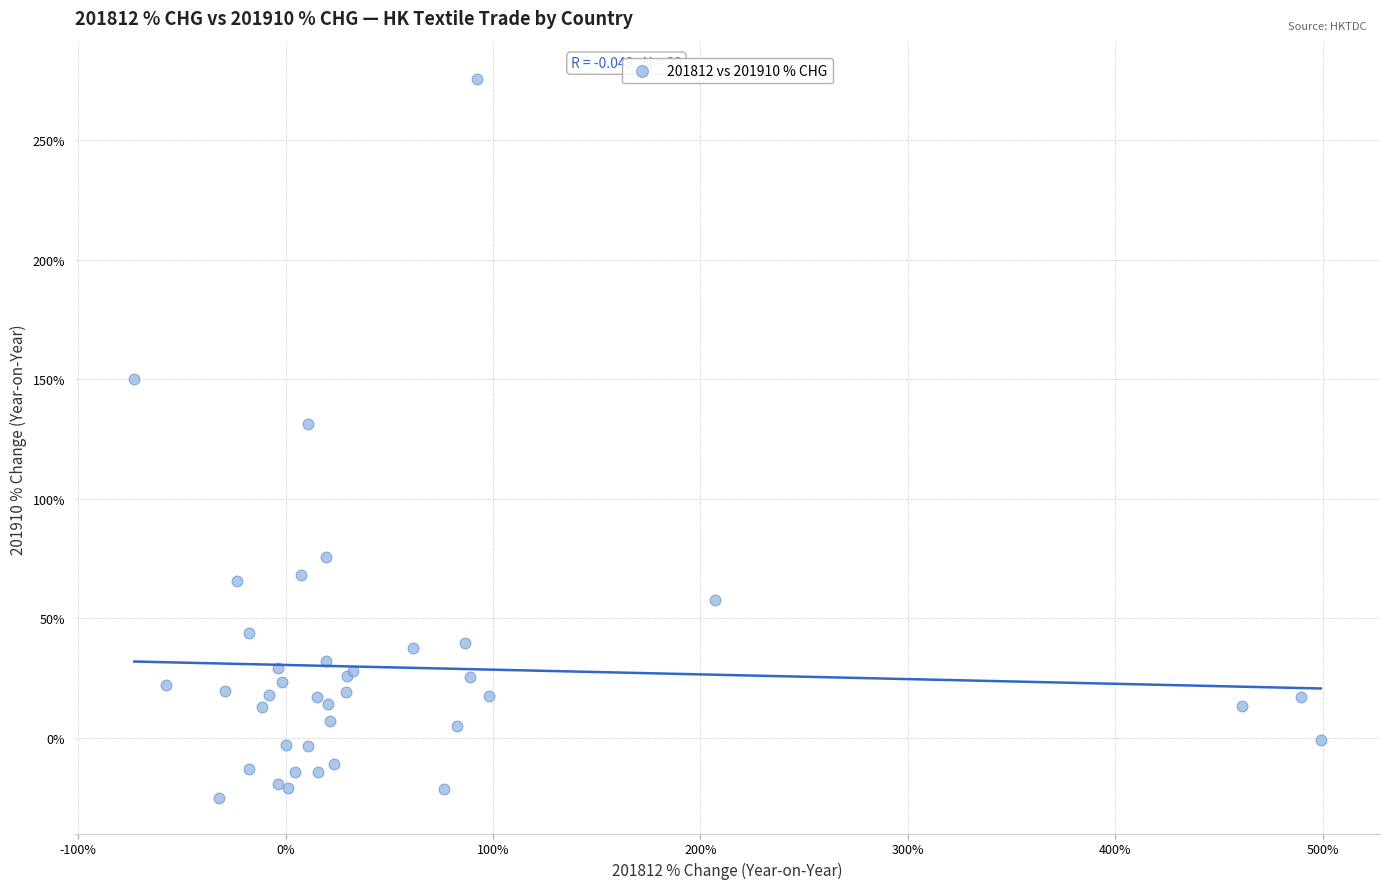

What Y value in the scatter plot is closest to 125?

131.1